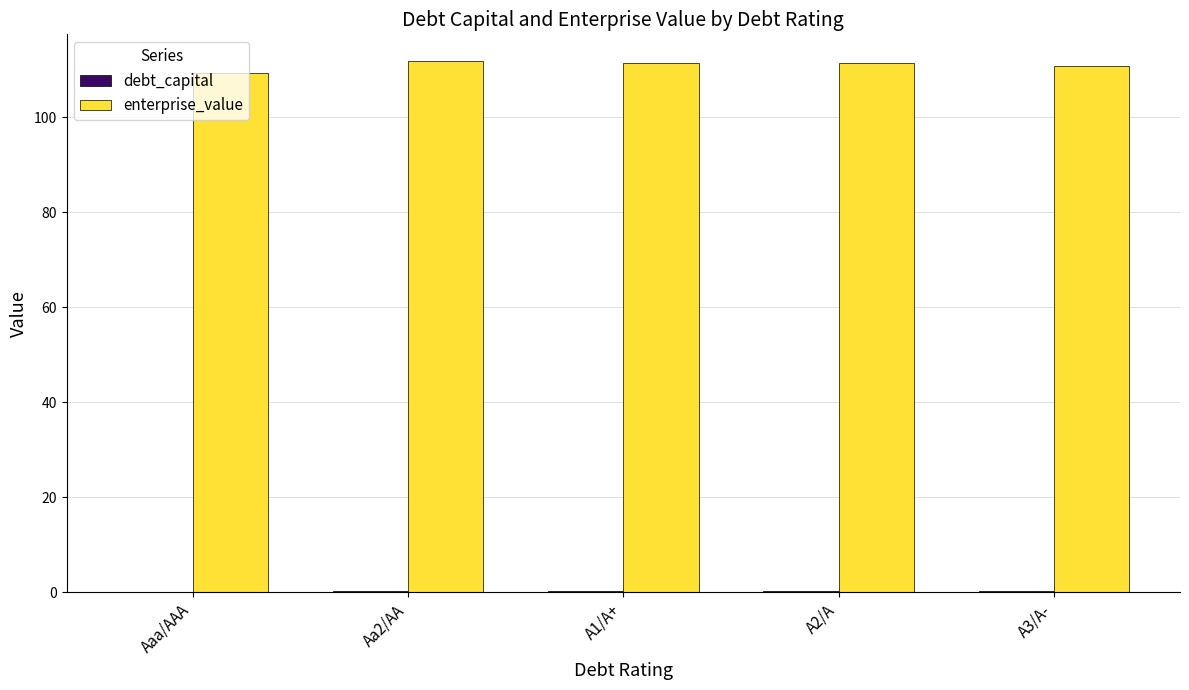

The enterprise_value series shows 150.3 at Aaa/AAA. True or false?

False